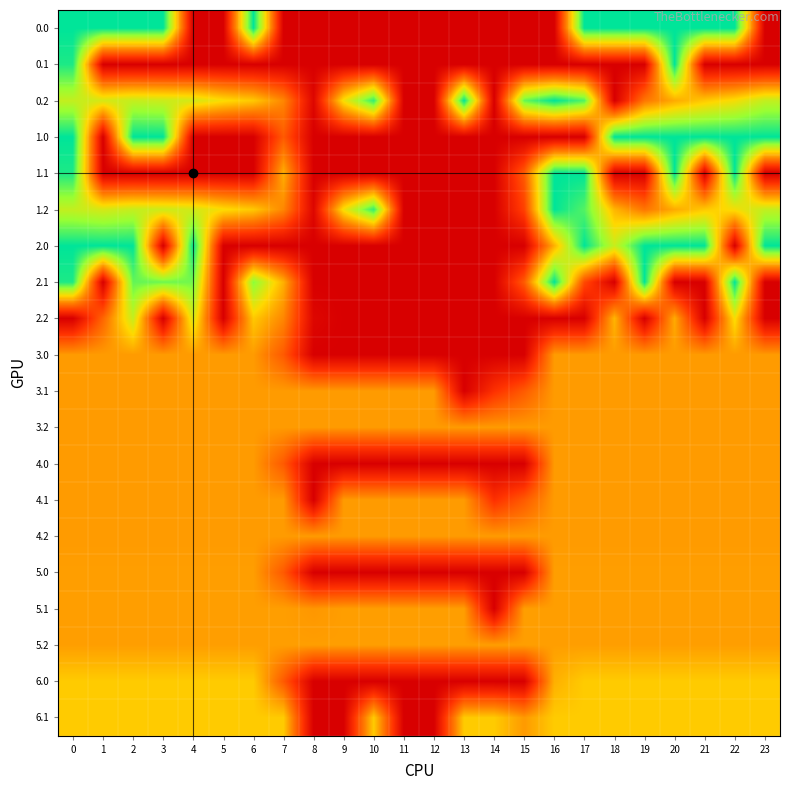

Which category has the lowest value across all series?

4